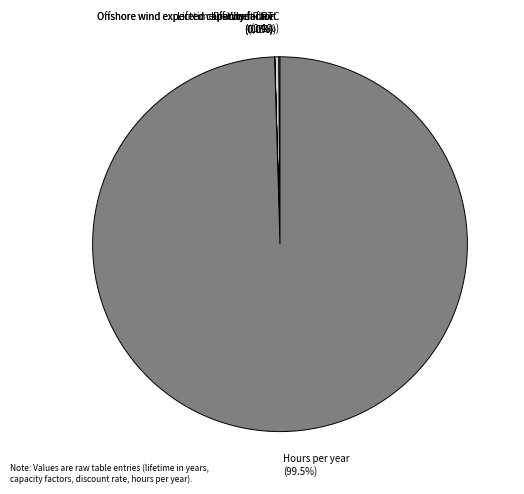

What is the largest slice in the pie chart?

Hours per year